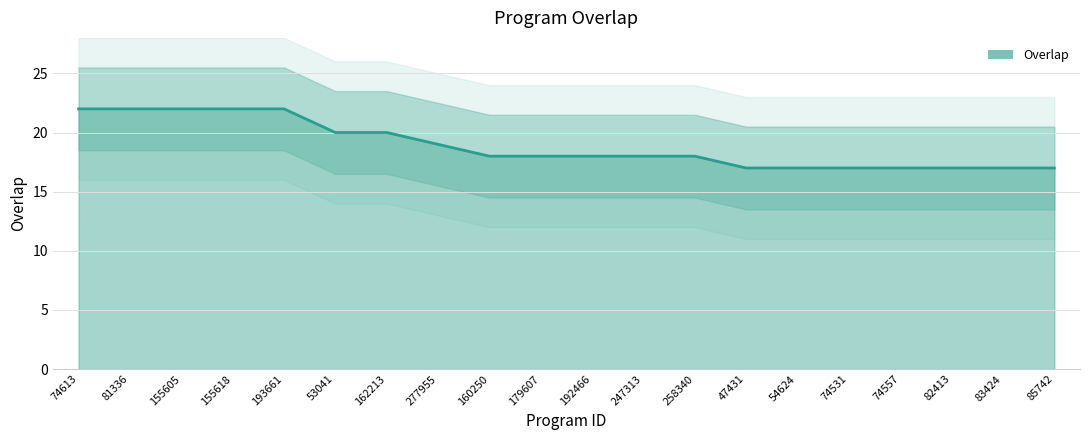

Which has a higher value, 155605 or 258340?

155605